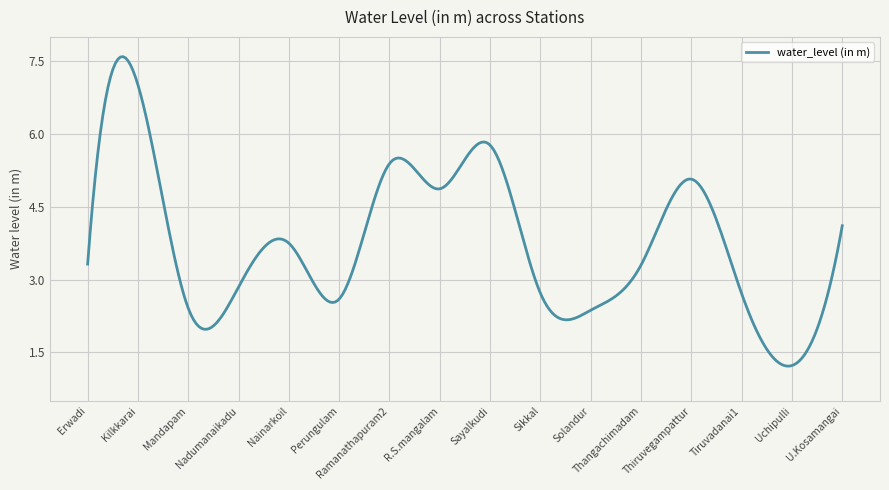

What is the greatest value displayed?

7.6